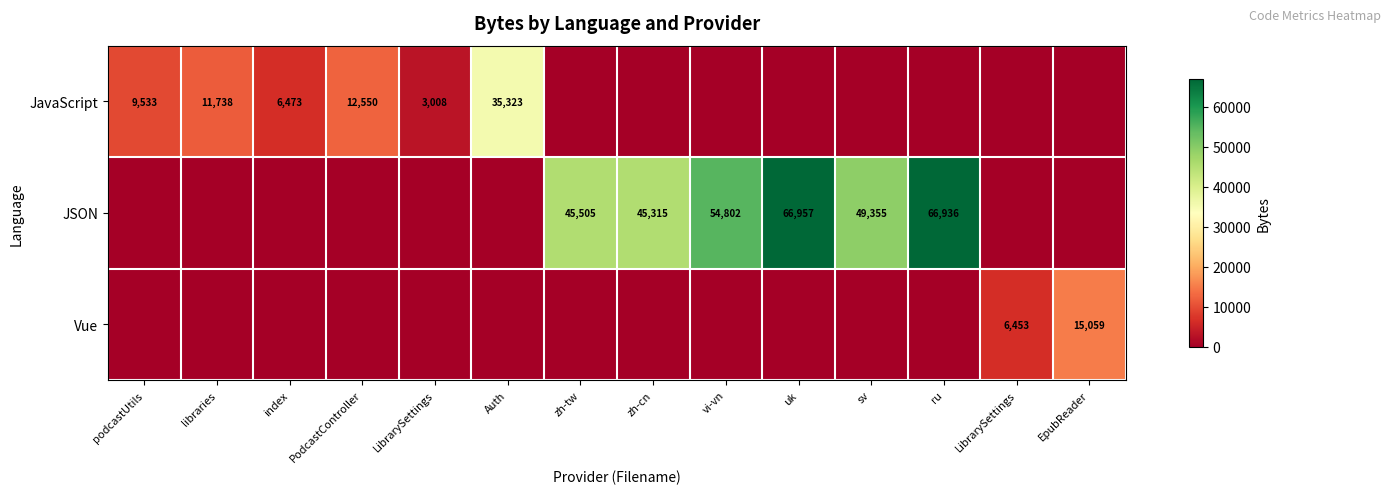

Which has a higher value, uk or LibrarySettings?

LibrarySettings